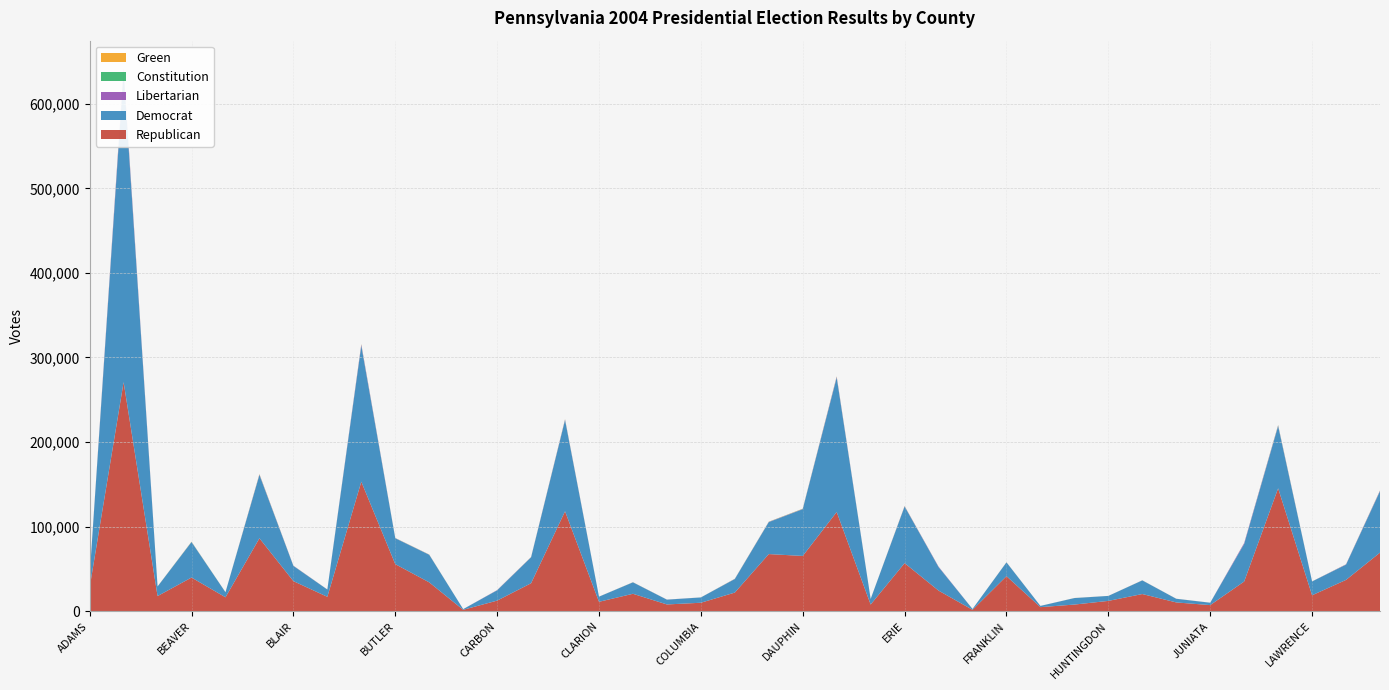

Reading left to right, list all the values displayed in this chart.

Republican: ADAMS=28094	ALLEGHENY=270807	ARMSTRONG=17829	BEAVER=39746	BEDFORD=16398	BERKS=86174	BLAIR=35497	BRADFORD=16942	BUCKS=153094	BUTLER=55600	CAMBRIA=34048	CAMERON=1599	CARBON=12454	CENTRE=33009	CHESTER=118092	CLARION=11063	CLEARFIELD=20533	CLINTON=7916	COLUMBIA=9934	CRAWFORD=21965	CUMBERLAND=67498	DAUPHIN=65276	DELAWARE=117255	ELK=7826	ERIE=56784	FAYETTE=24282	FOREST=1571	FRANKLIN=41356	FULTON=4731	GREENE=7786	HUNTINGDON=12126	INDIANA=20230	JEFFERSON=10313	JUNIATA=7144	LACKAWANNA=35052	LANCASTER=145279	LAWRENCE=18766	LEBANON=36963	LEHIGH=69192
Democrat: ADAMS=13658	ALLEGHENY=367125	ARMSTRONG=11296	BEAVER=41947	BEDFORD=5954	BERKS=74901	BLAIR=17999	BRADFORD=8590	BUCKS=160826	BUTLER=30588	CAMBRIA=32592	CAMERON=794	CARBON=12174	CENTRE=30637	CHESTER=107862	CLARION=6049	CLEARFIELD=13518	CLINTON=5666	COLUMBIA=6262	CRAWFORD=16013	CUMBERLAND=37796	DAUPHIN=55285	DELAWARE=158955	ELK=6560	ERIE=66952	FAYETTE=27871	FOREST=989	FRANKLIN=16288	FULTON=1461	GREENE=7674	HUNTINGDON=5879	INDIANA=16120	JEFFERSON=4299	JUNIATA=2797	LACKAWANNA=44472	LANCASTER=73487	LAWRENCE=16340	LEBANON=18034	LEHIGH=72574
Libertarian: ADAMS=92	ALLEGHENY=3568	ARMSTRONG=54	BEAVER=163	BEDFORD=18	BERKS=542	BLAIR=210	BRADFORD=57	BUCKS=1313	BUTLER=185	CAMBRIA=159	CAMERON=8	CARBON=227	CENTRE=226	CHESTER=618	CLARION=37	CLEARFIELD=68	CLINTON=82	COLUMBIA=37	CRAWFORD=176	CUMBERLAND=264	DAUPHIN=274	DELAWARE=934	ELK=25	ERIE=333	FAYETTE=438	FOREST=8	FRANKLIN=88	FULTON=15	GREENE=32	HUNTINGDON=20	INDIANA=77	JEFFERSON=44	JUNIATA=30	LACKAWANNA=972	LANCASTER=697	LAWRENCE=48	LEBANON=323	LEHIGH=628
Constitution: ADAMS=59	ALLEGHENY=503	ARMSTRONG=46	BEAVER=175	BEDFORD=22	BERKS=210	BLAIR=57	BRADFORD=36	BUCKS=260	BUTLER=112	CAMBRIA=99	CAMERON=2	CARBON=30	CENTRE=70	CHESTER=181	CLARION=17	CLEARFIELD=67	CLINTON=13	COLUMBIA=29	CRAWFORD=104	CUMBERLAND=128	DAUPHIN=170	DELAWARE=252	ELK=31	ERIE=112	FAYETTE=52	FOREST=2	FRANKLIN=55	FULTON=5	GREENE=29	HUNTINGDON=14	INDIANA=39	JEFFERSON=23	JUNIATA=20	LACKAWANNA=60	LANCASTER=389	LAWRENCE=26	LEBANON=93	LEHIGH=191
Green: ADAMS=60	ALLEGHENY=551	ARMSTRONG=41	BEAVER=140	BEDFORD=15	BERKS=291	BLAIR=54	BRADFORD=27	BUCKS=305	BUTLER=84	CAMBRIA=86	CAMERON=3	CARBON=42	CENTRE=89	CHESTER=259	CLARION=19	CLEARFIELD=47	CLINTON=13	COLUMBIA=23	CRAWFORD=63	CUMBERLAND=112	DAUPHIN=169	DELAWARE=309	ELK=20	ERIE=159	FAYETTE=43	FOREST=3	FRANKLIN=43	FULTON=4	GREENE=44	HUNTINGDON=19	INDIANA=47	JEFFERSON=24	JUNIATA=15	LACKAWANNA=79	LANCASTER=253	LAWRENCE=22	LEBANON=51	LEHIGH=155